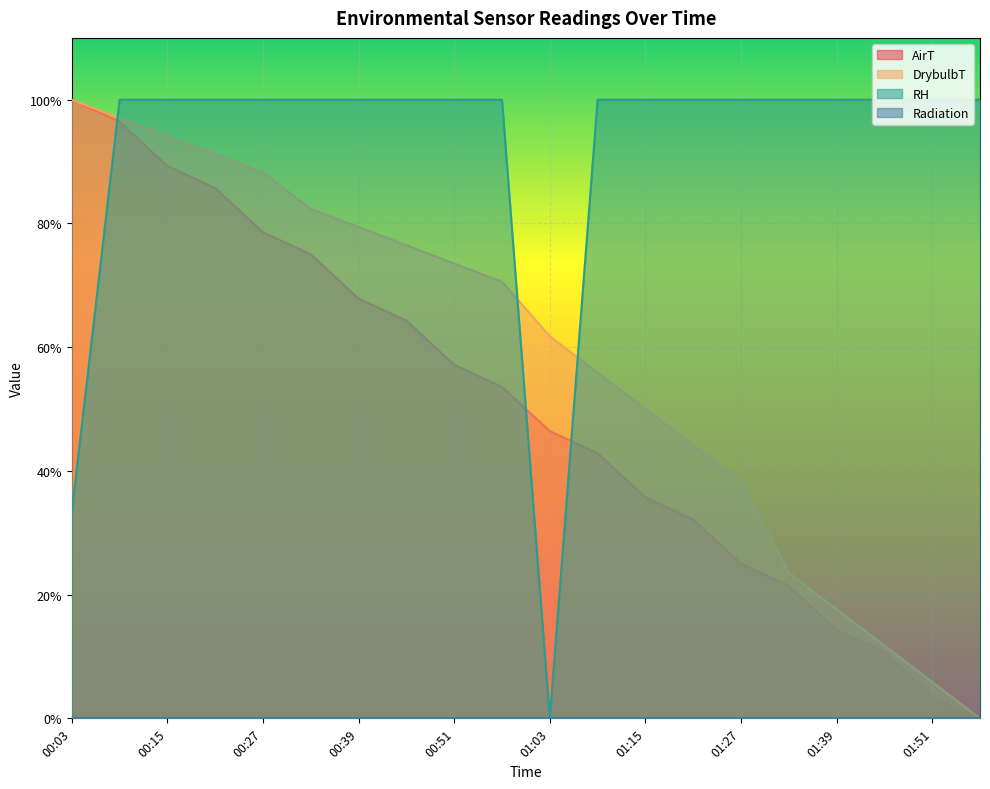

Which series has the largest range (max minus min)?

AirT